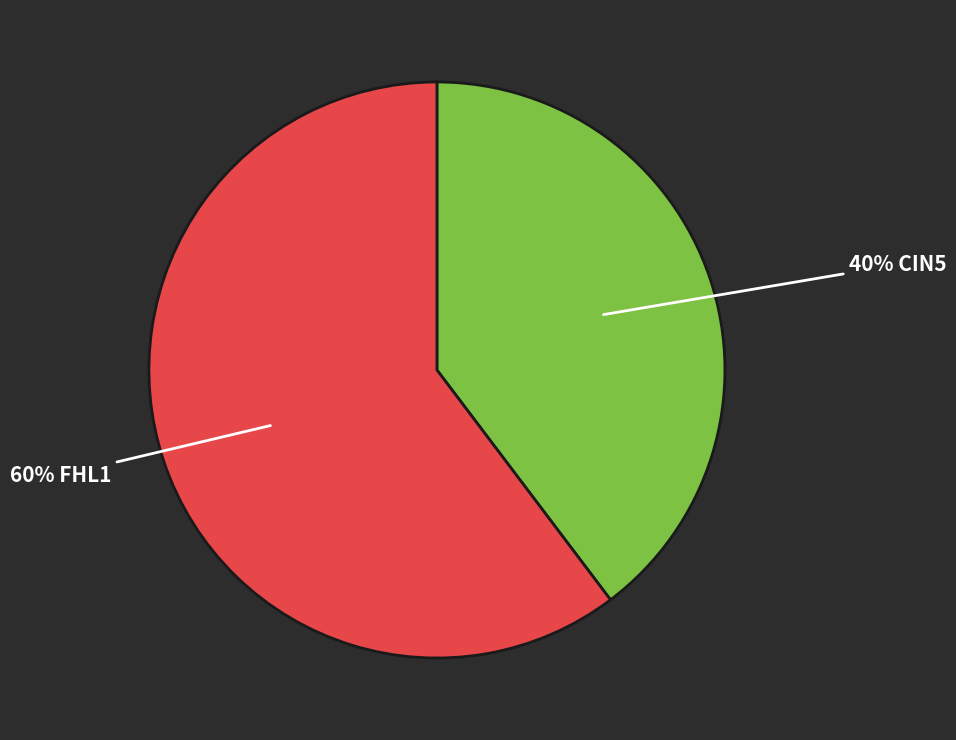

To the nearest percent, what is the average slice percentage?

50%